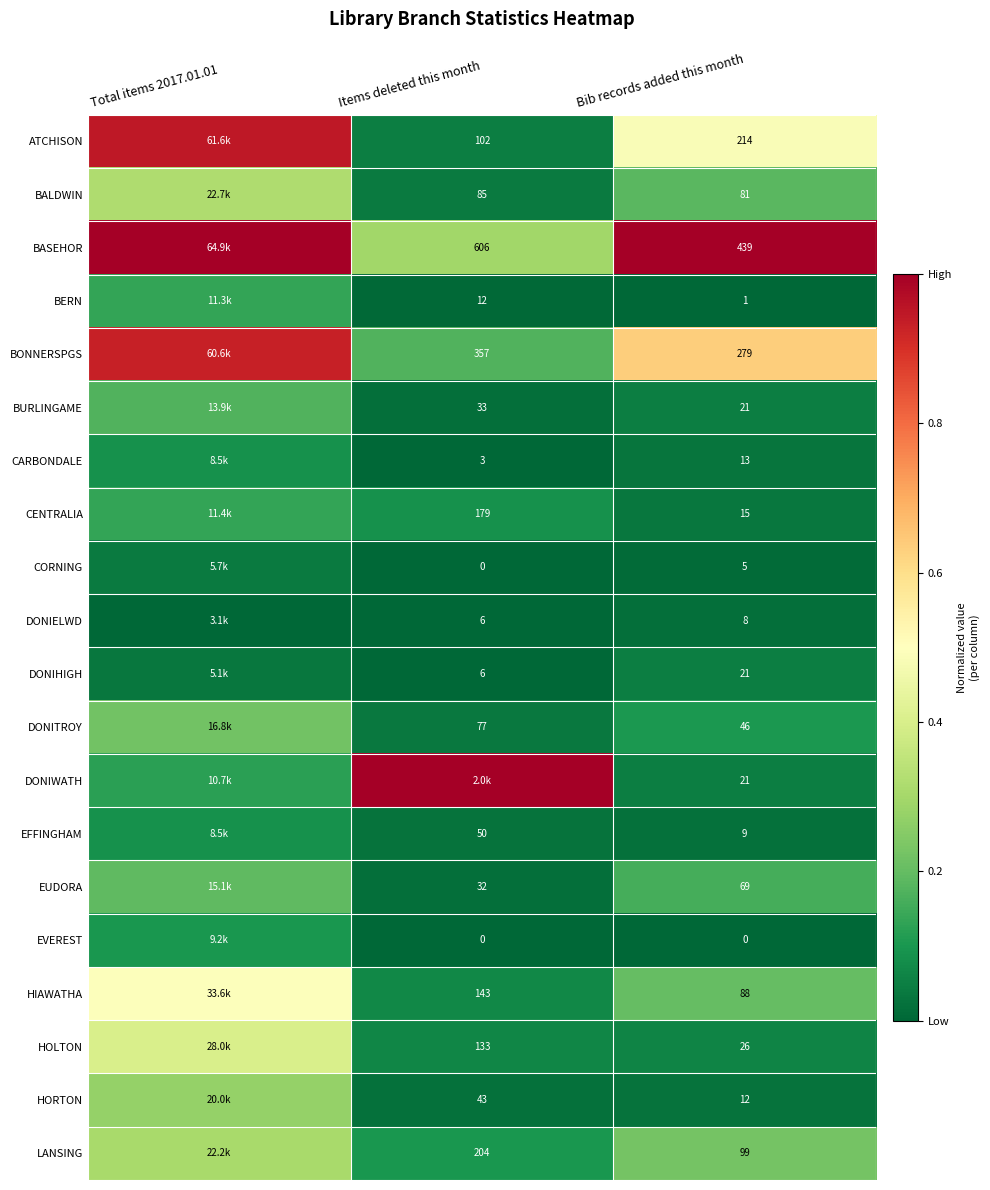

Is the value of EVEREST at Bib records added this month greater than the value of LANSING at Bib records added this month?

No